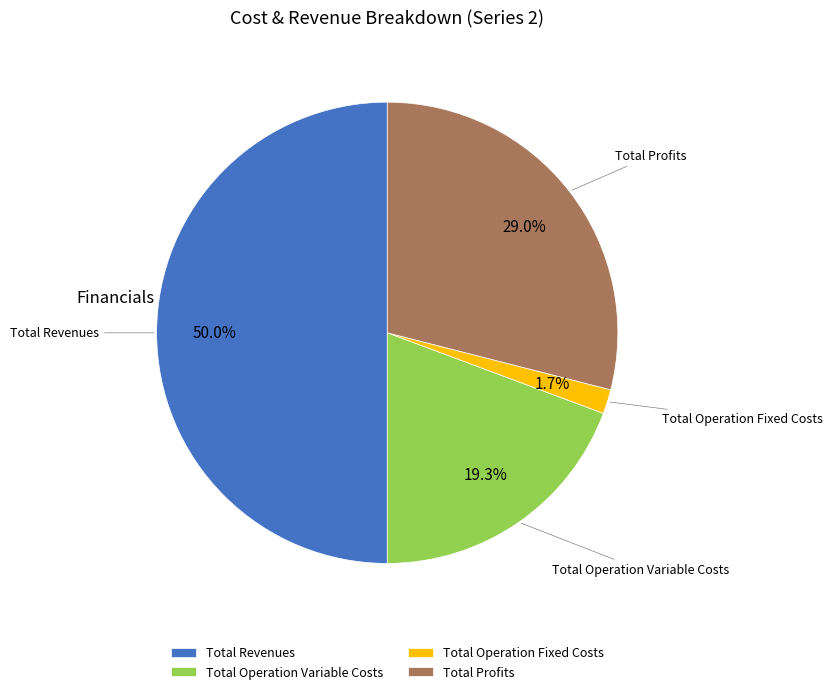

Which has a higher value, Total Profits or Total Operation Variable Costs?

Total Profits